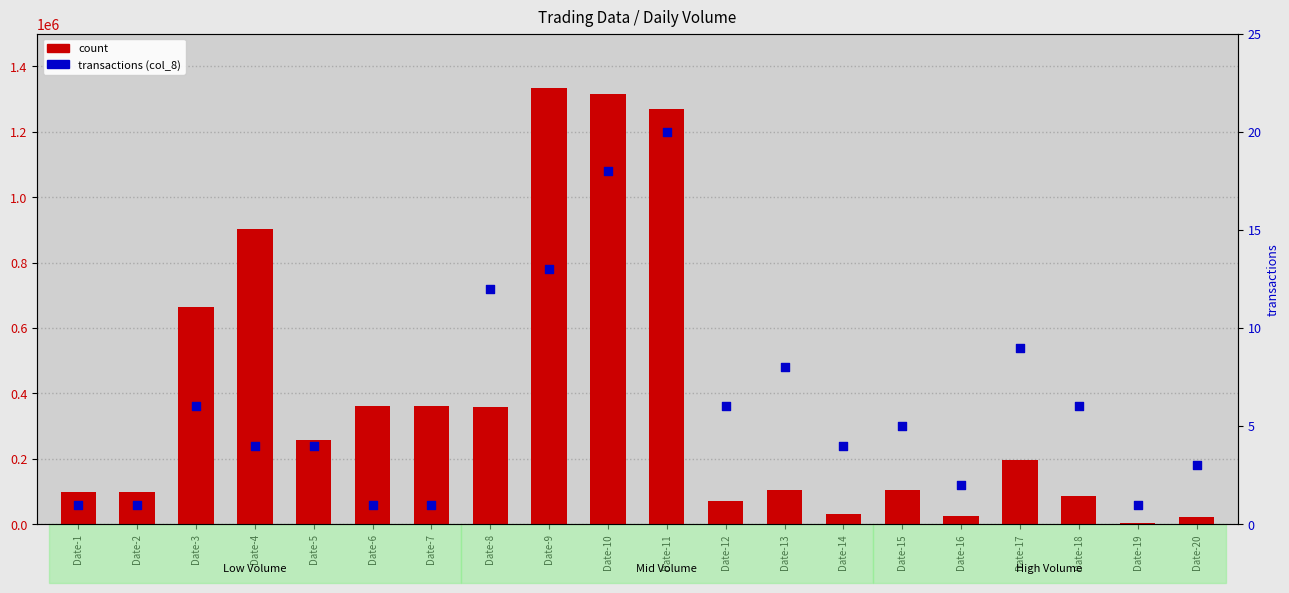

Which series has the largest total across all categories?

count